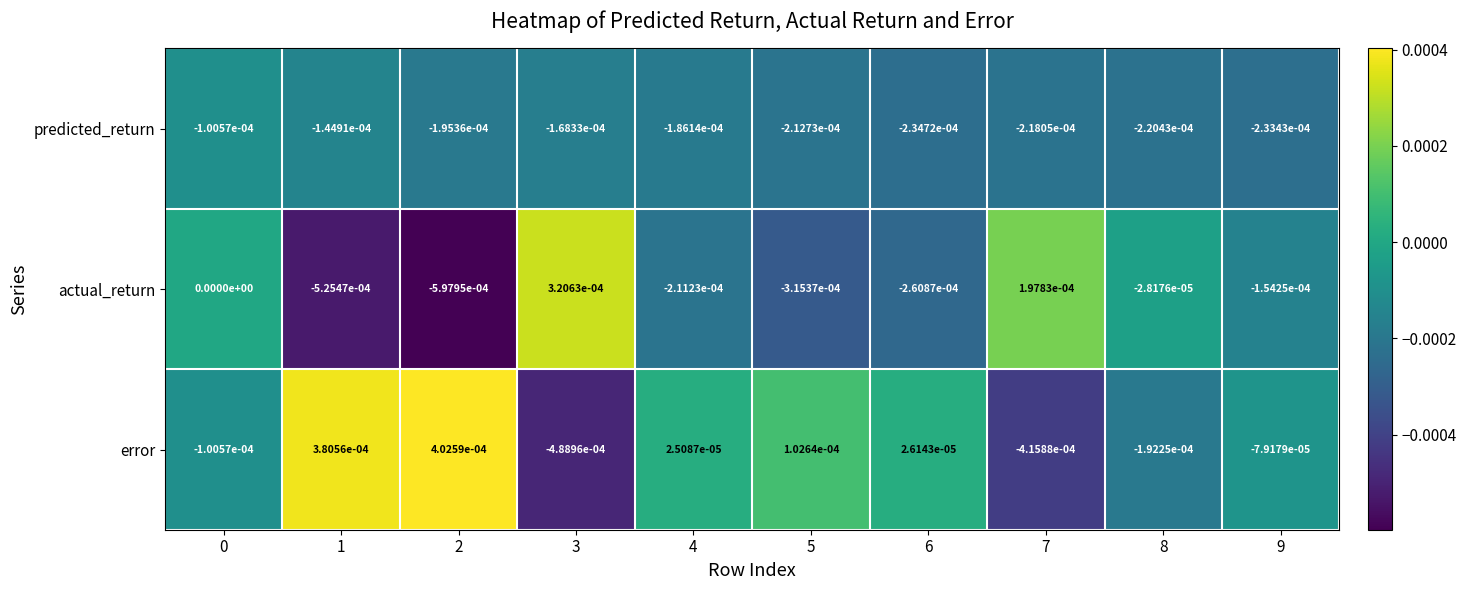

True or false: actual_return has a value of -0.0 at 5.

True